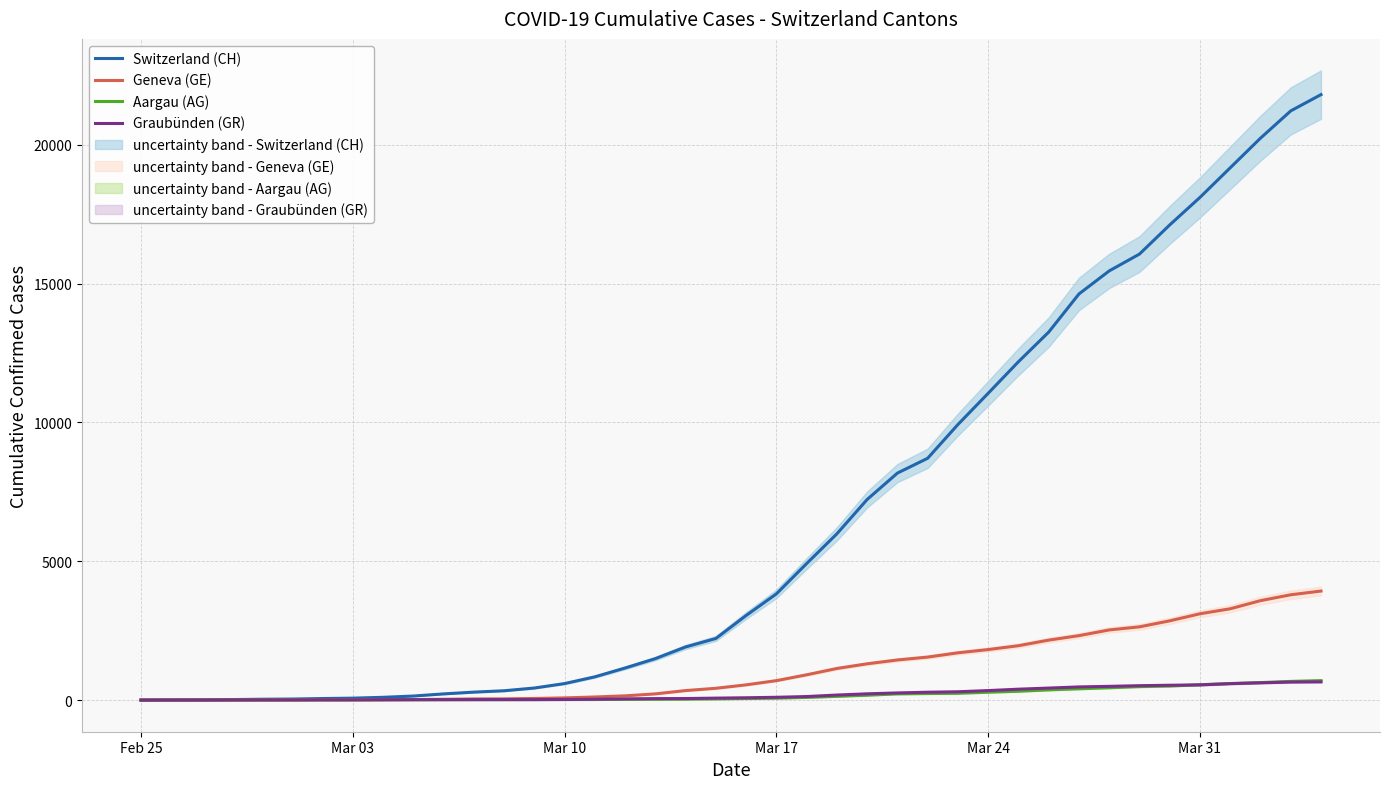

True or false: Aargau (AG) and Switzerland (CH) intersect in this chart.

False